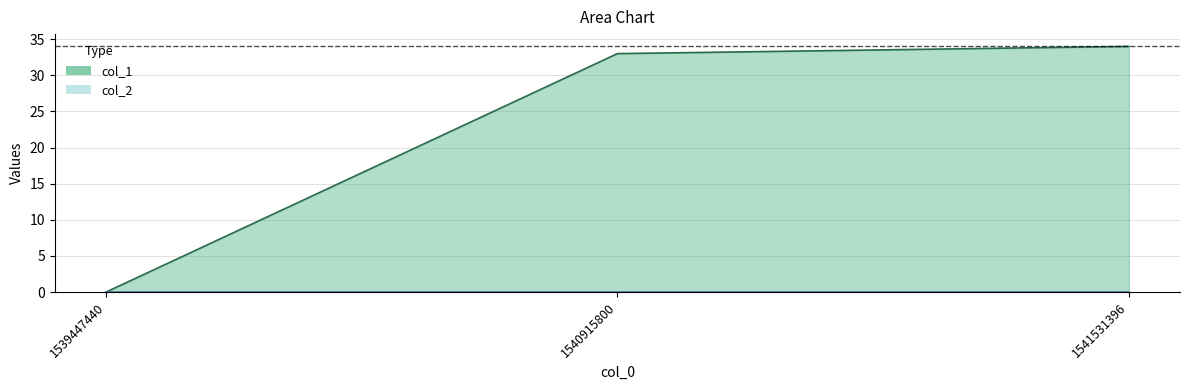

At which category does the chart reach its peak across all series?

1541531396